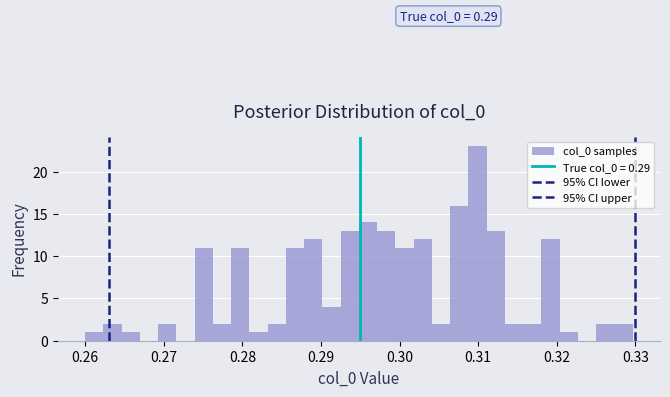

Around what value on the x-axis is the tallest bar? Give the approximate position of its centre, as read against the axis.

0.310